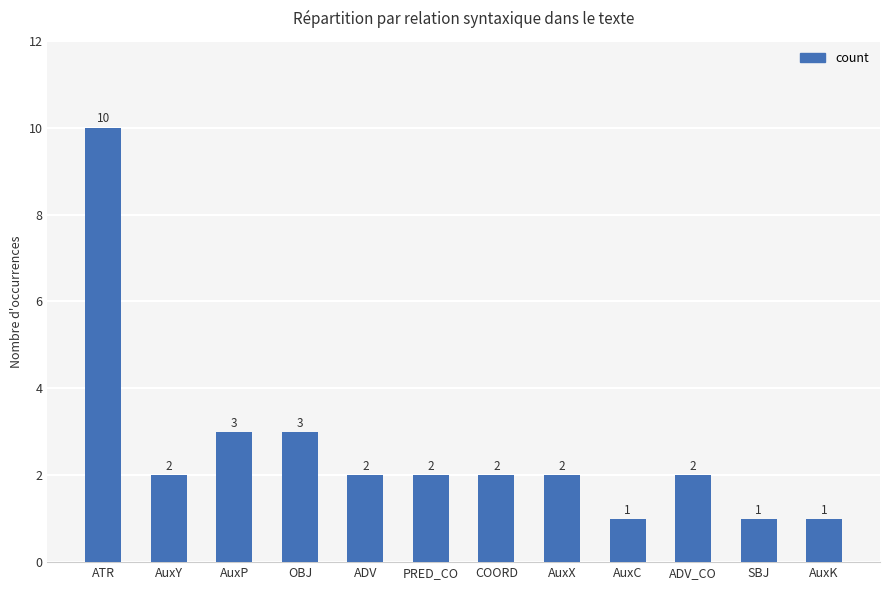

Reading left to right, list all the values displayed in this chart.

10	2	3	3	2	2	2	2	1	2	1	1